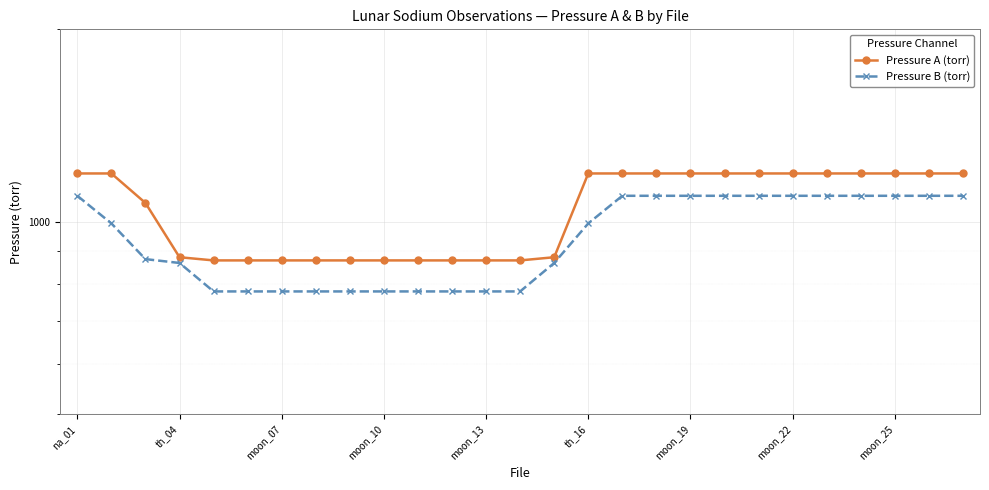

Is the value of Pressure B (torr) at 16 greater than the value of Pressure A (torr) at 23?

No